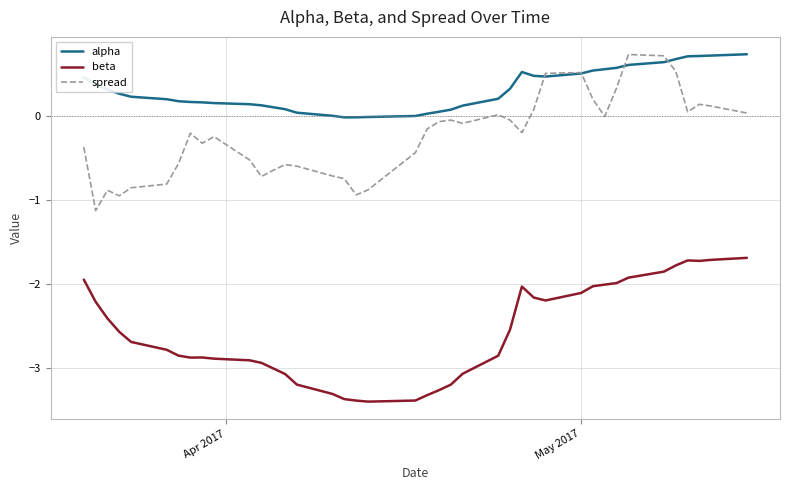

What is the smallest value displayed?

-3.4